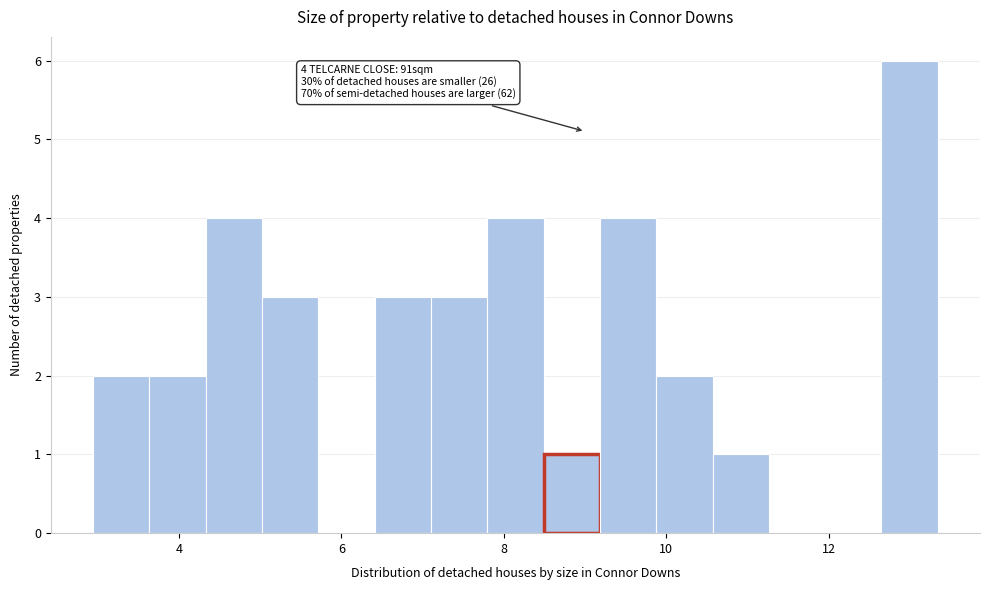

Around what value on the x-axis is the tallest bar? Give the approximate position of its centre, as read against the axis.

13.0